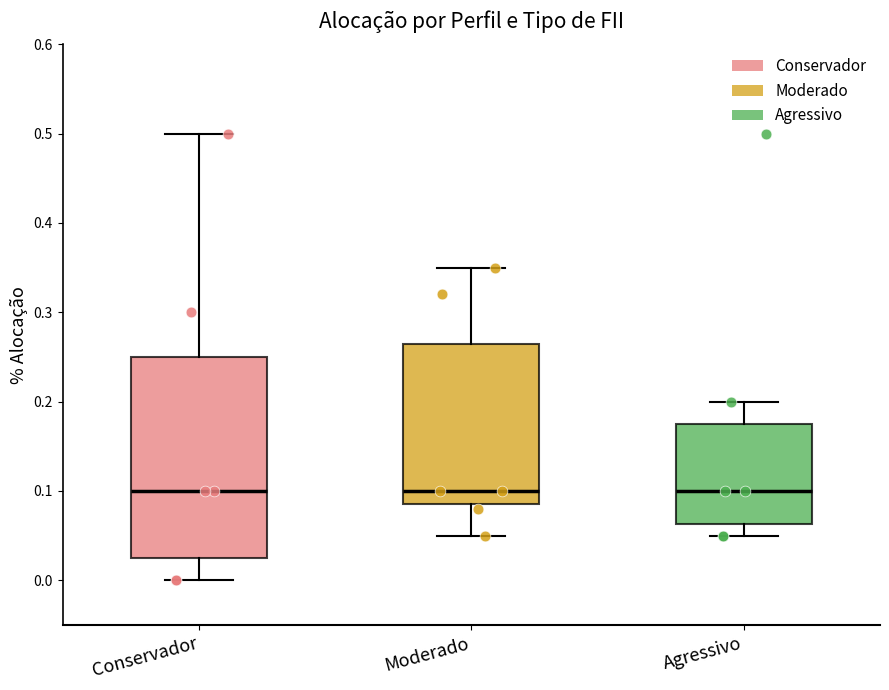

Where is the lower edge of the box for Conservador on the y-axis? The values are not printed on the chart, so give them approximately, as read against the axis.

0.03